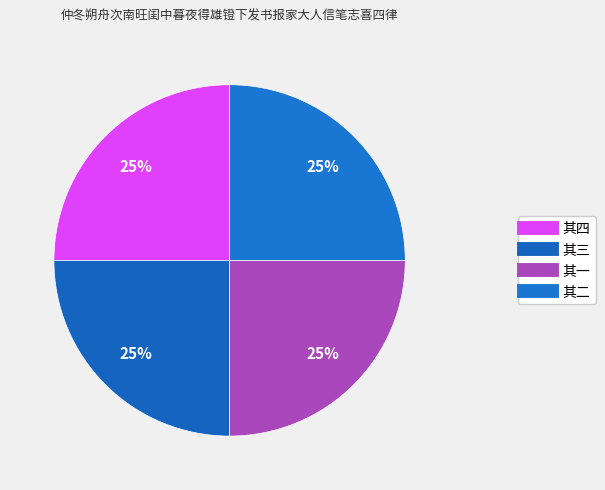

What is the total percentage of 其一 and 其三?

50.0%